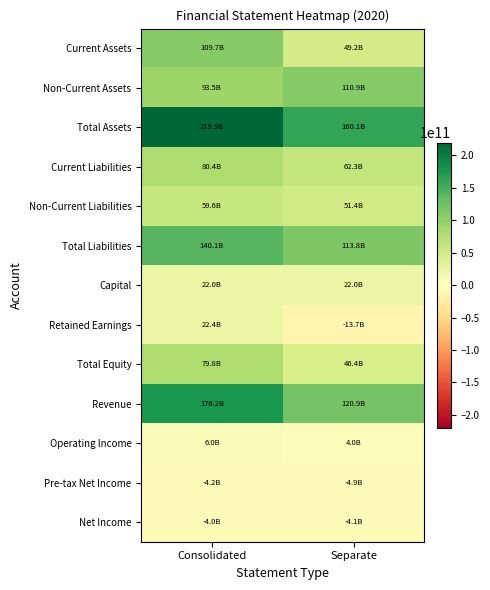

What is the difference between the highest and lowest values at Consolidated?

224009641058